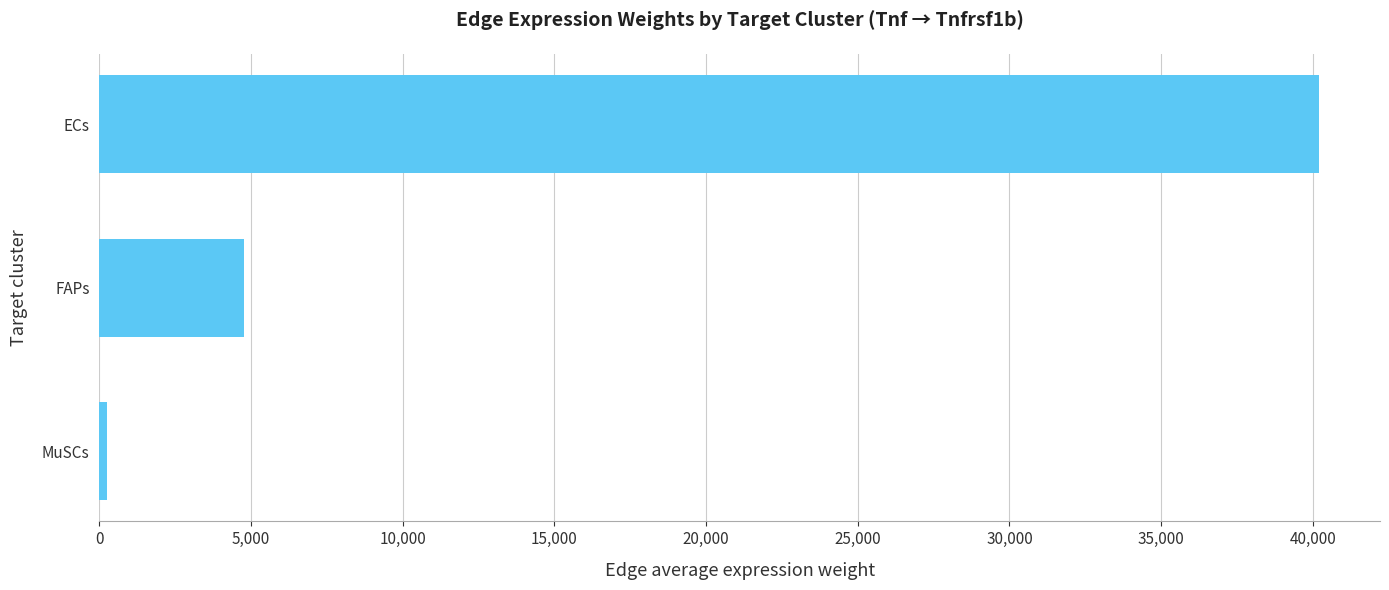

Between FAPs and MuSCs, which is larger?

FAPs